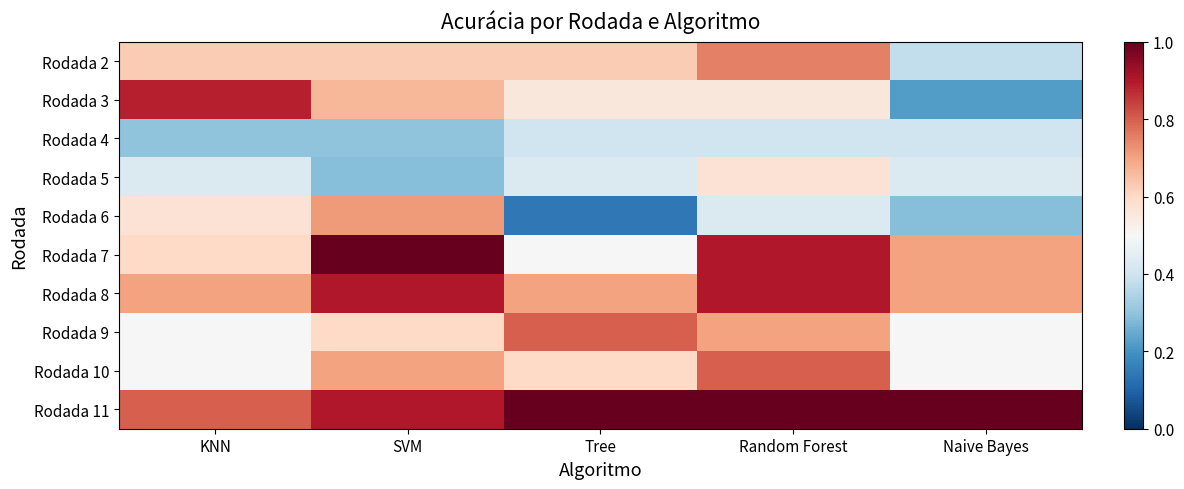

What is the spread (max minus min) of values at SVM?

0.7